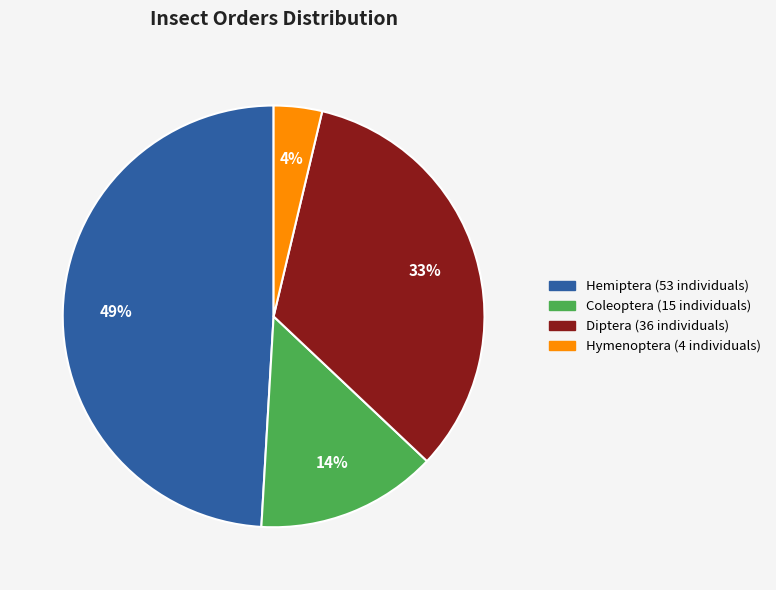

To the nearest percent, what is the average slice percentage?

25%